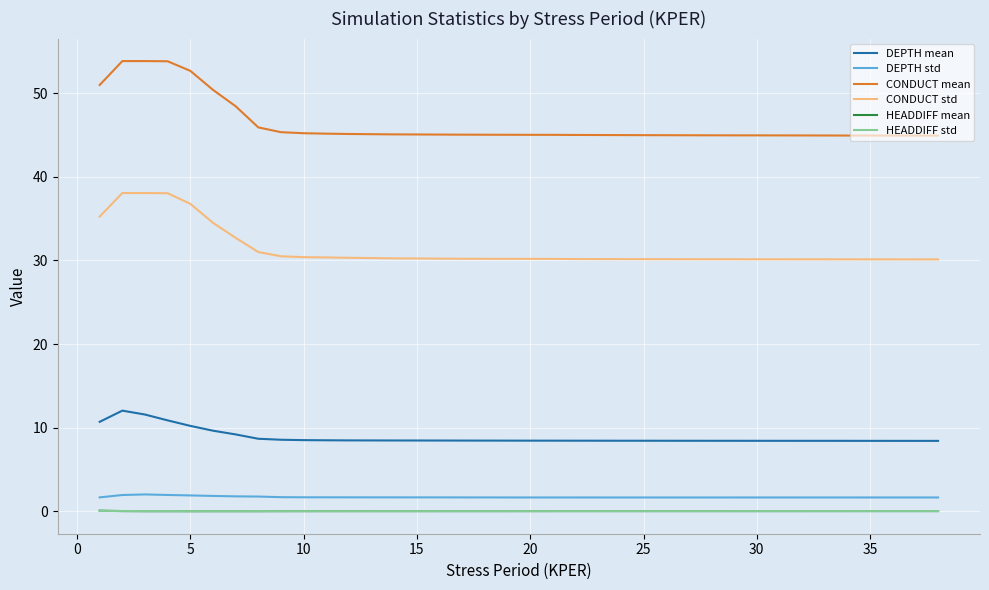

What is the highest value of the CONDUCT mean series?

53.8